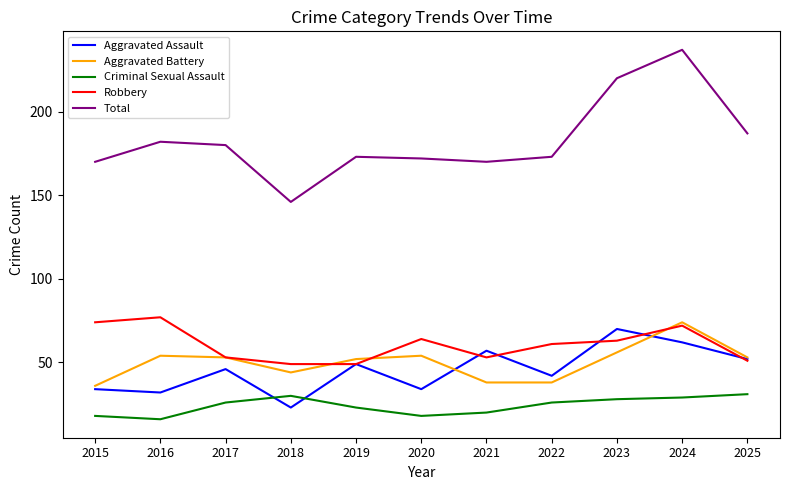

What is the sum of all Total values?

2010